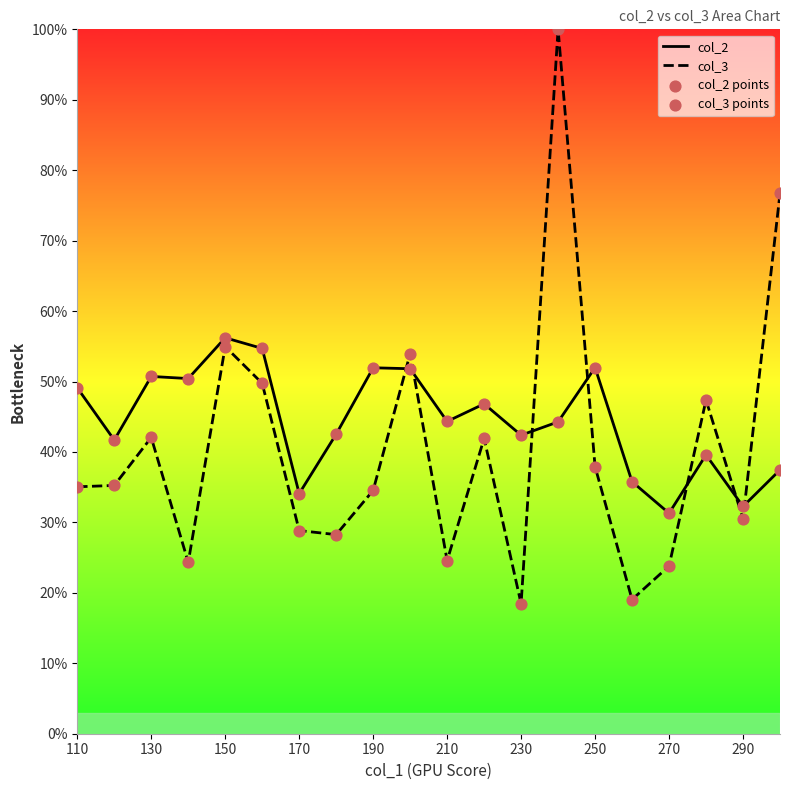

What is the total value across all series at 170?

62.9